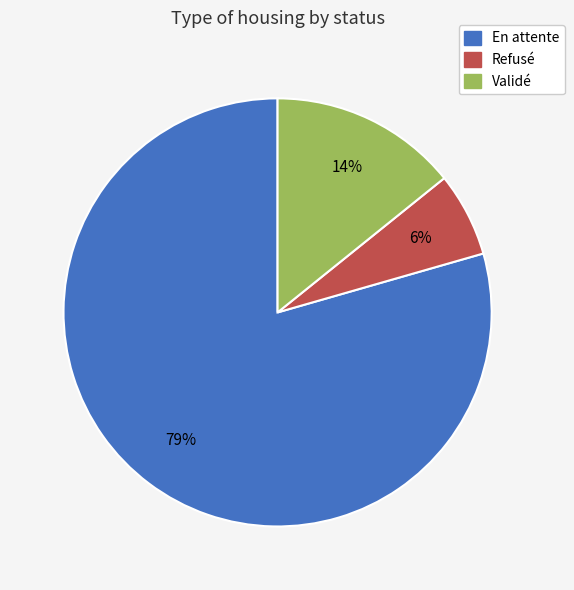

What percentage is the Refusé slice, to the nearest percent?

6%